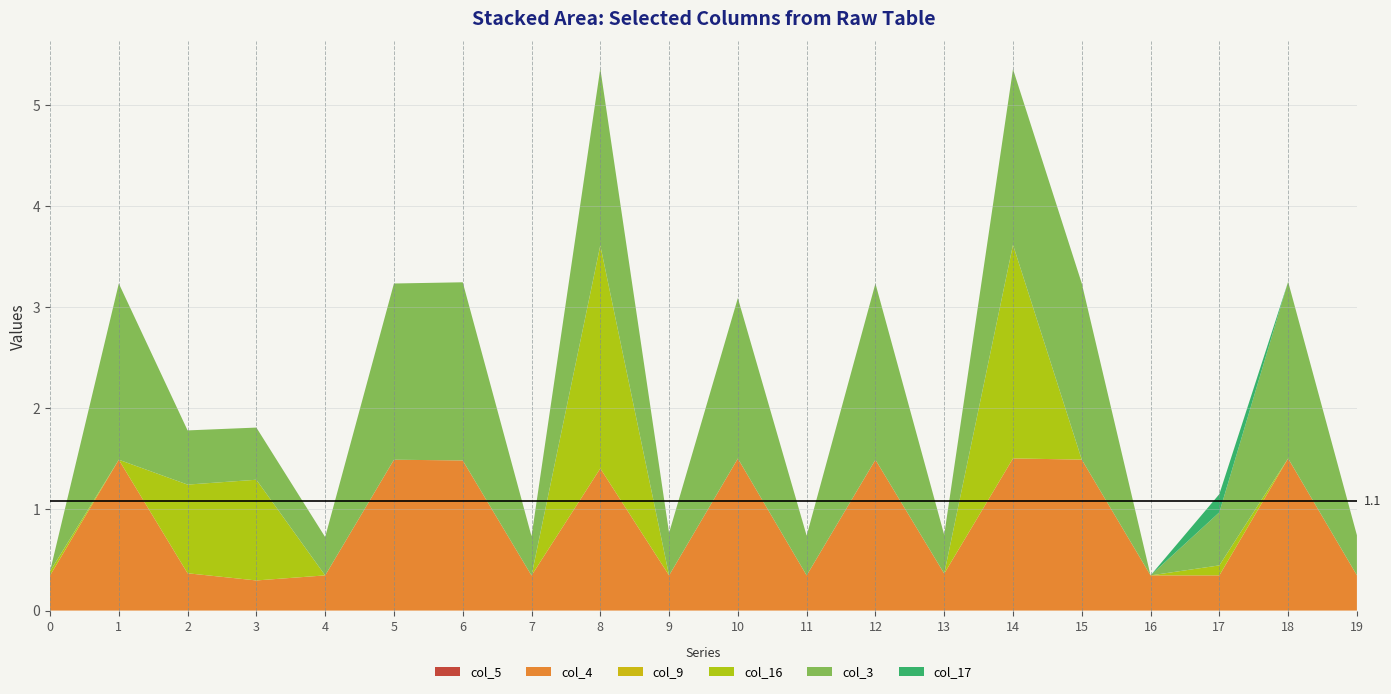

Reading left to right, list all the values displayed in this chart.

col_5: 0=0.0	1=0.0	2=0.0	3=0.0	4=0.0	5=0.0	6=0.0	7=0.0	8=0.0	9=0.0	10=0.0	11=0.0	12=0.0	13=0.0	14=0.0	15=0.0	16=0.0	17=0.0	18=0.0	19=0.0
col_4: 0=0.3	1=1.5	2=0.4	3=0.3	4=0.3	5=1.5	6=1.5	7=0.3	8=1.4	9=0.3	10=1.5	11=0.3	12=1.5	13=0.4	14=1.5	15=1.5	16=0.3	17=0.3	18=1.5	19=0.3
col_9: 0=0.0	1=0.0	2=0.0	3=0.0	4=0.0	5=0.0	6=0.0	7=0.0	8=0.0	9=0.0	10=0.0	11=0.0	12=0.0	13=0.0	14=0.0	15=0.0	16=0.0	17=0.0	18=0.0	19=0.0
col_16: 0=0.0	1=0.0	2=0.9	3=1.0	4=0.0	5=0.0	6=0.0	7=0.0	8=2.2	9=0.0	10=0.0	11=0.0	12=0.0	13=0.0	14=2.1	15=0.0	16=0.0	17=0.1	18=0.0	19=0.0
col_3: 0=0.0	1=1.7	2=0.5	3=0.5	4=0.4	5=1.7	6=1.8	7=0.4	8=1.7	9=0.4	10=1.6	11=0.4	12=1.7	13=0.4	14=1.7	15=1.7	16=0.0	17=0.5	18=1.7	19=0.4
col_17: 0=0.0	1=0.0	2=0.0	3=0.0	4=0.0	5=0.0	6=0.0	7=0.0	8=0.0	9=0.0	10=0.0	11=0.0	12=0.0	13=0.0	14=0.0	15=0.0	16=0.0	17=0.2	18=0.0	19=0.0